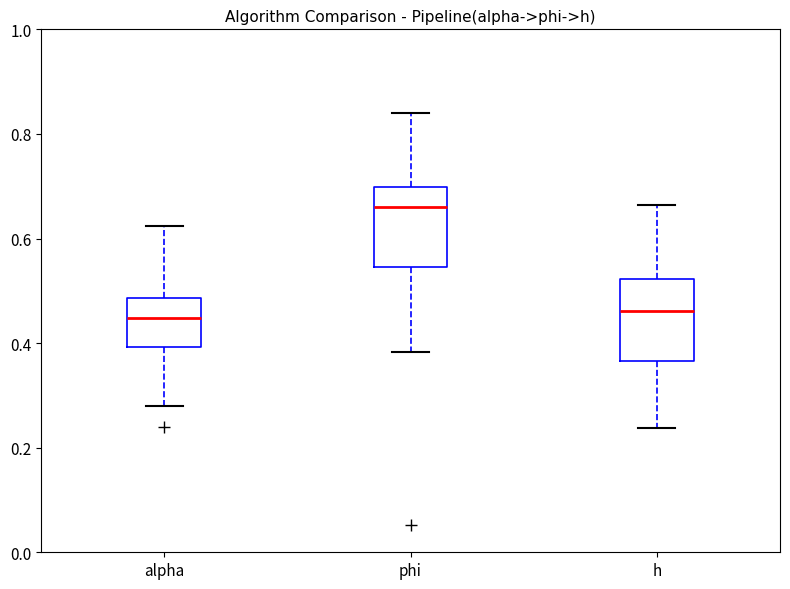

Reading left to right, read every box against the y-axis: the position of its median line, the range the box covers, and the ends of its whiskers. The values are not printed on the chart, so give them approximately, as read against the axis.

alpha: median 0.44, box 0.40 to 0.48, whiskers 0.28 to 0.62
phi: median 0.66, box 0.54 to 0.70, whiskers 0.38 to 0.84
h: median 0.46, box 0.36 to 0.52, whiskers 0.24 to 0.66